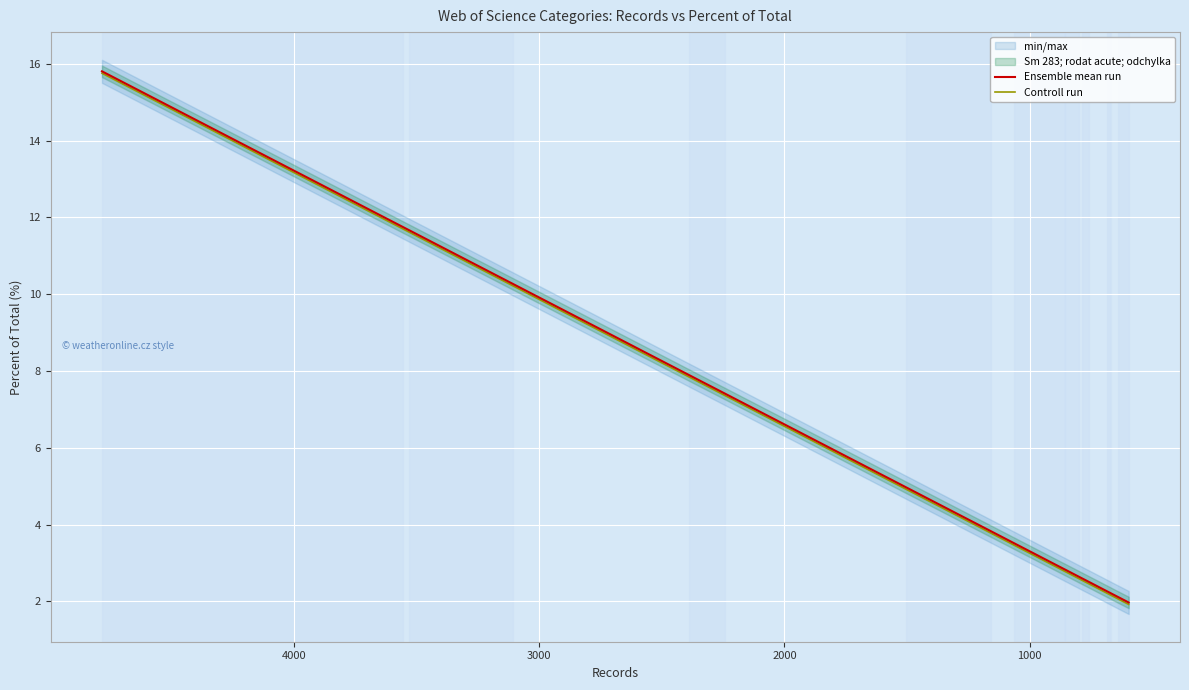

Reading right to left, transcribe all the data shown in this chart.

Ensemble mean run: 2.0	2.1	2.2	2.2	2.2	2.3	2.5	2.6	2.6	2.8	2.8	3.5	3.8	5.0	7.4	7.9	10.3	11.7	11.7	15.8
Controll run: 1.9	2.1	2.2	2.2	2.2	2.2	2.5	2.6	2.6	2.8	2.8	3.5	3.8	4.9	7.4	7.8	10.2	11.6	11.7	15.8